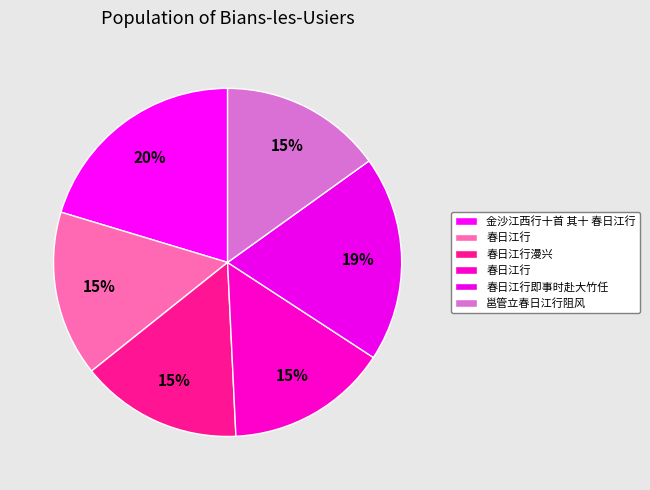

How many segments does this pie chart have?

6